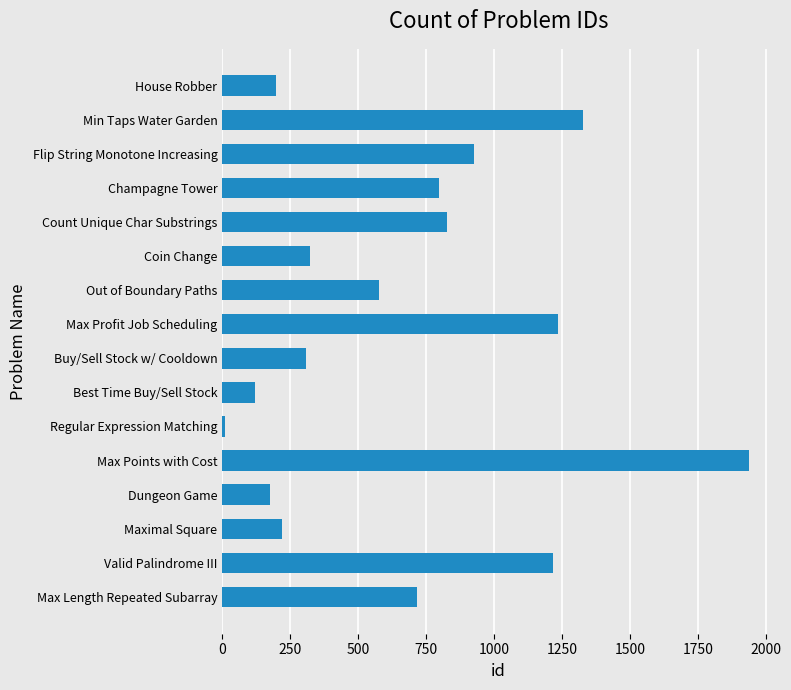

What is the sum of all values?

10916